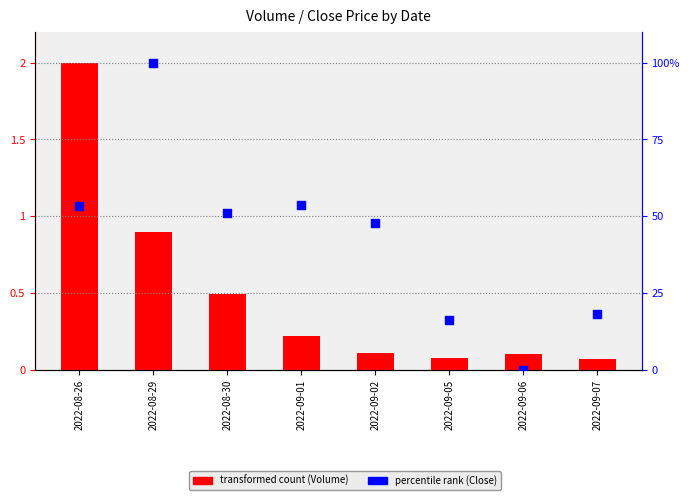

What are all the series names shown in the legend?

transformed count (Volume), percentile rank (Close)